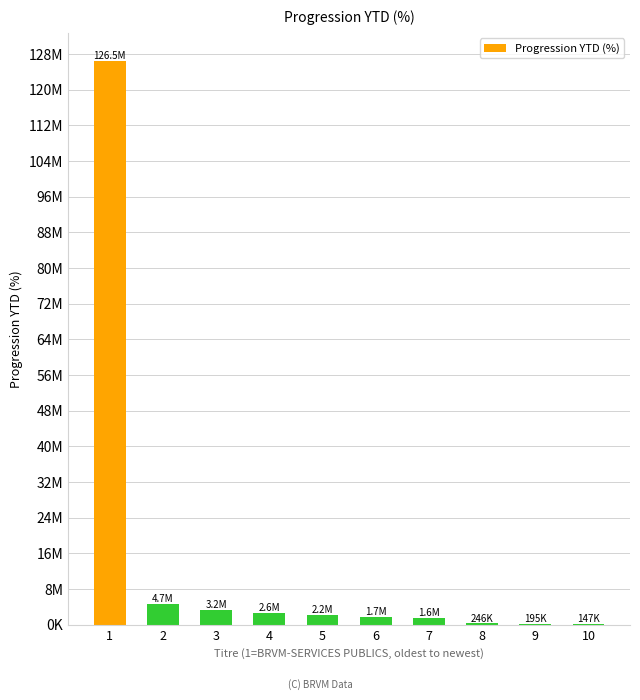

Reading left to right, list all the values displayed in this chart.

1=126465468.1	2=4654558.3	3=3227410.0	4=2560127.8	5=2158459.9	6=1736280.8	7=1552516.3	8=245858.8	9=194791.9	10=147116.0